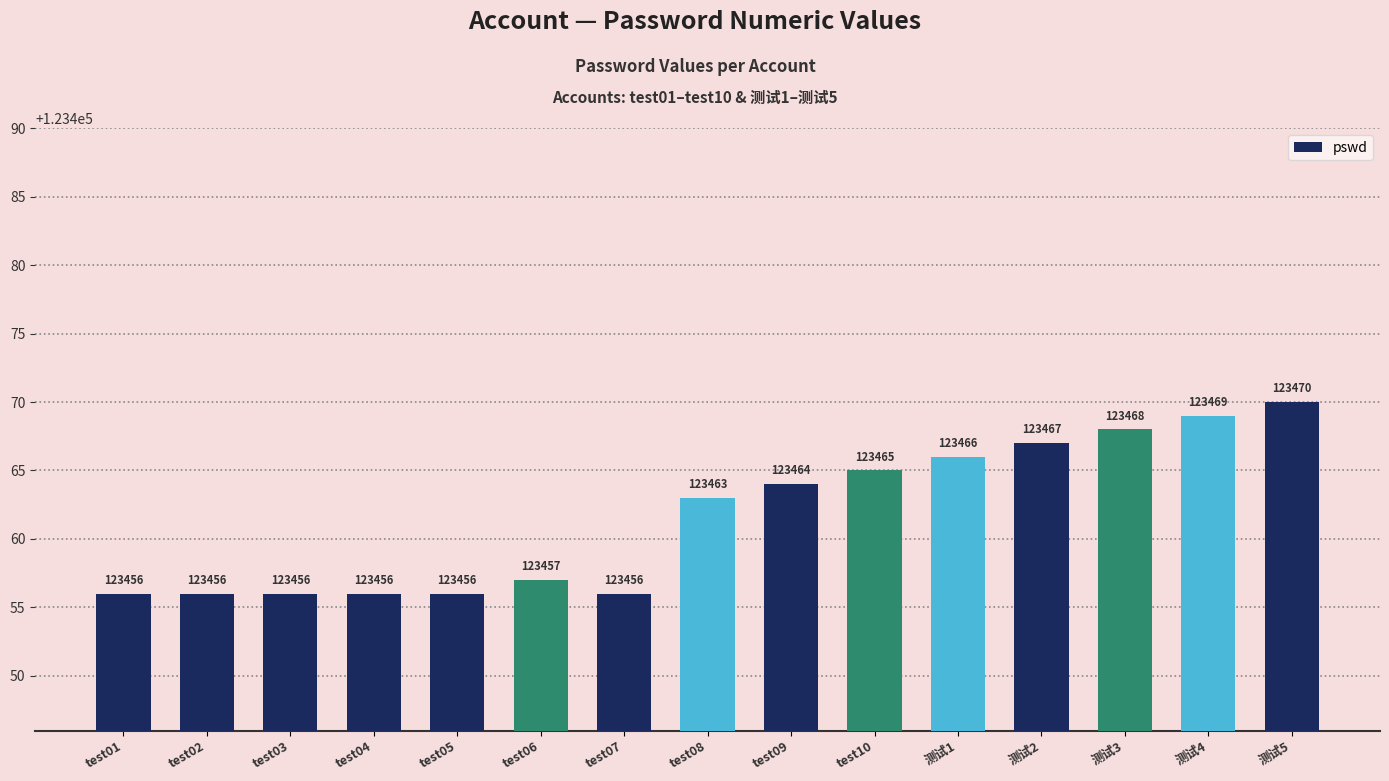

Between 测试5 and test01, which is larger?

测试5